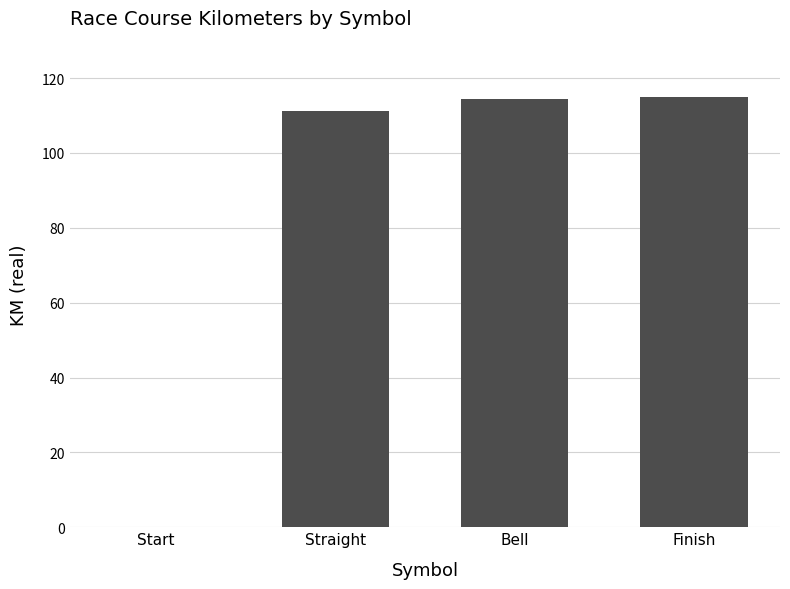

What is the sum of the values at Finish and Start?

115.0